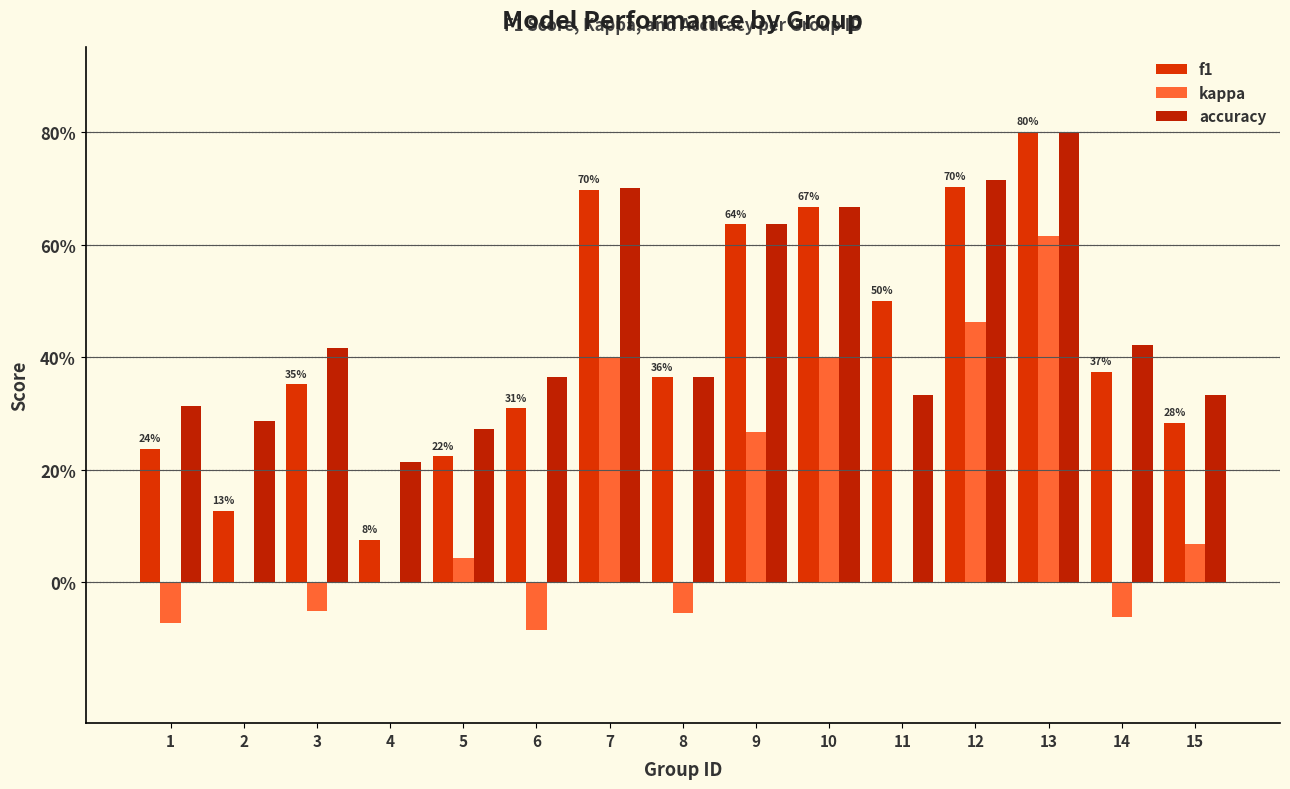

Are the bars grouped side by side (vs. stacked)?

Yes